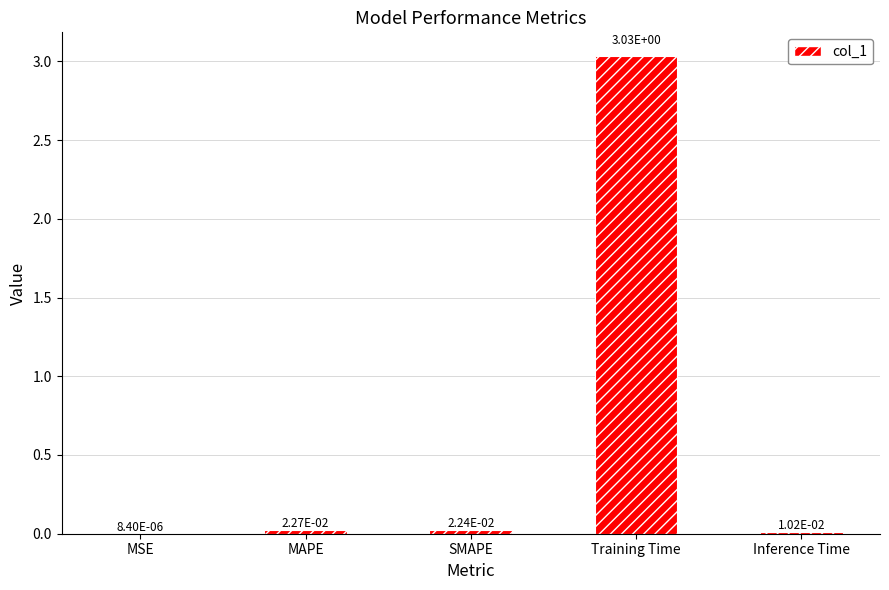

Which has a higher value, MSE or Training Time?

Training Time